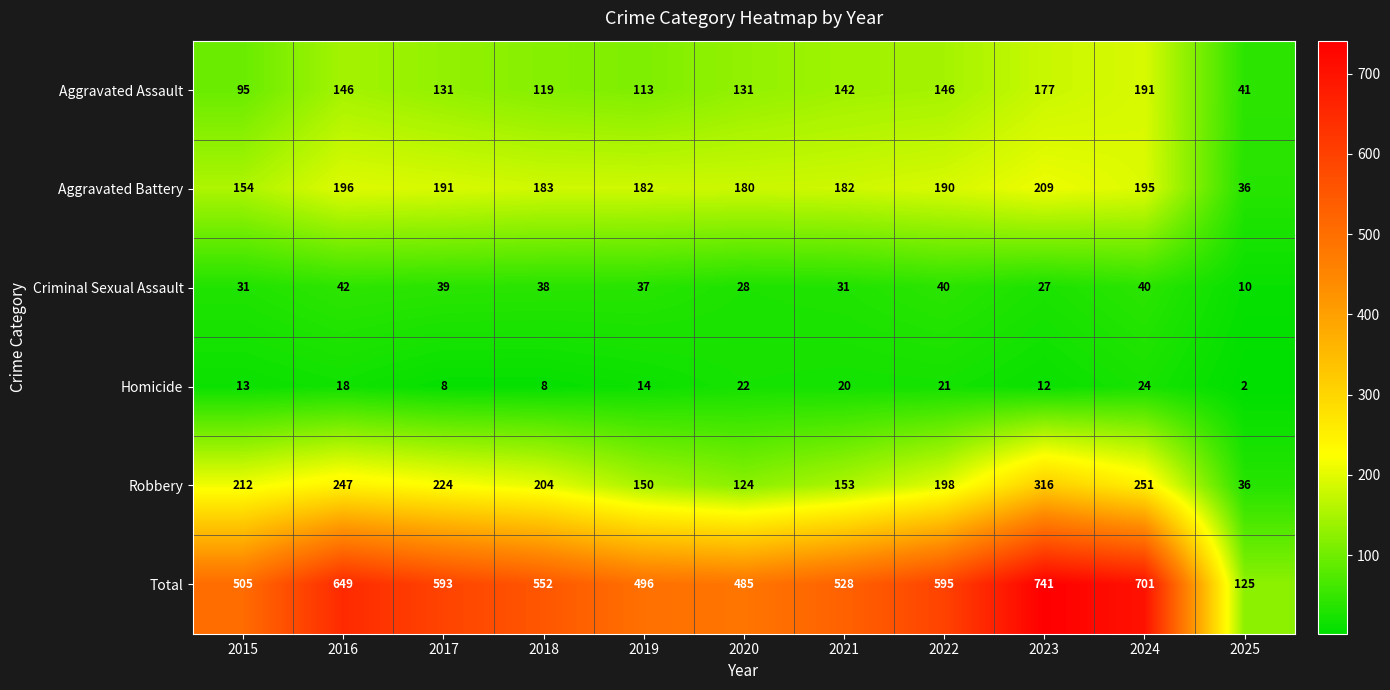

What is the average value of the Aggravated Battery series?

173